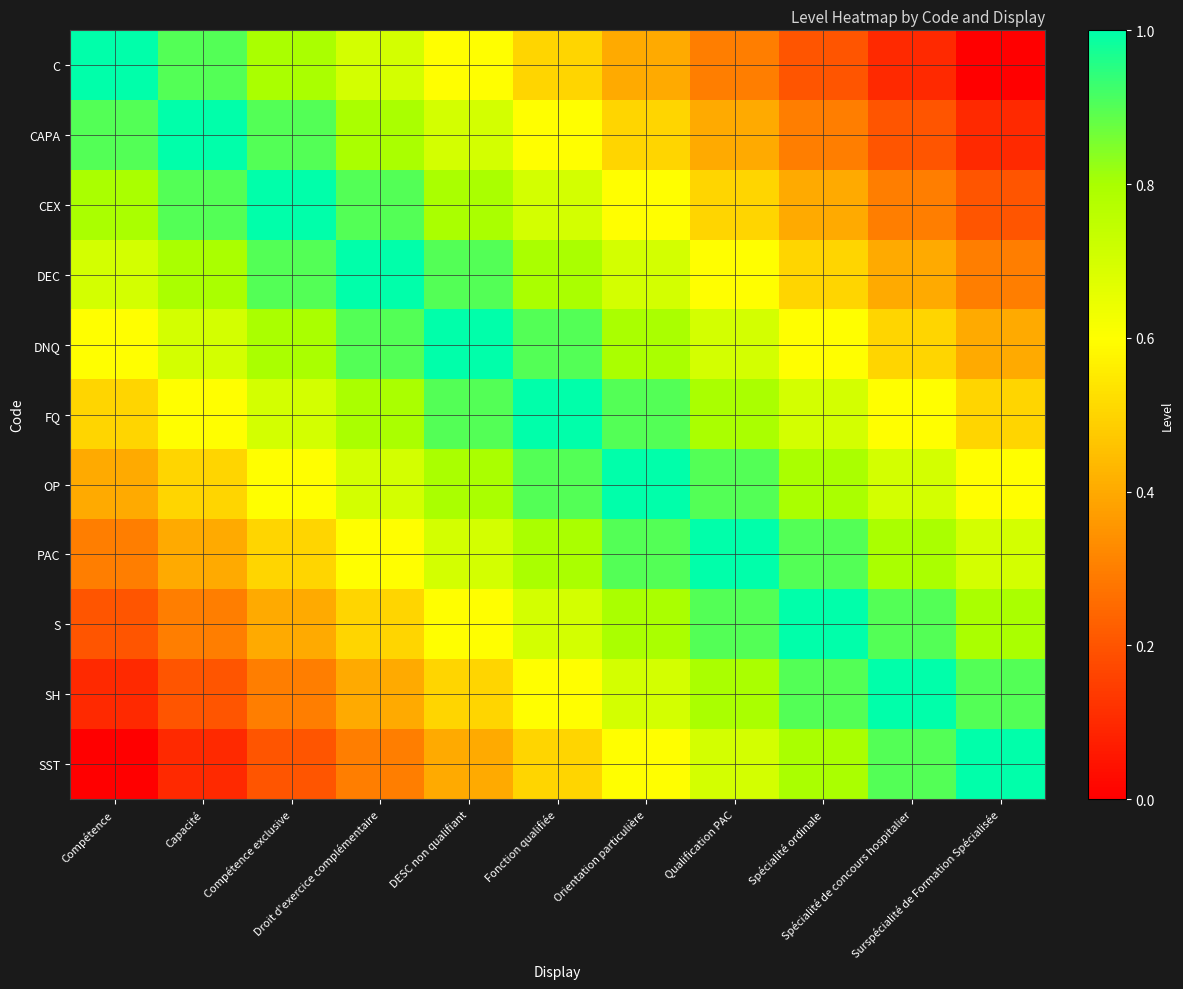

Reading left to right, transcribe all the data shown in this chart.

C: Compétence=1.0	Capacité=0.9	Compétence exclusive=0.8	Droit d'exercice complémentaire=0.7	DESC non qualifiant=0.6	Fonction qualifiée=0.5	Orientation particulière=0.4	Qualification PAC=0.3	Spécialité ordinale=0.2	Spécialité de concours hospitalier=0.1	Surspécialité de Formation Spécialisée=0.0
CAPA: Compétence=0.9	Capacité=1.0	Compétence exclusive=0.9	Droit d'exercice complémentaire=0.8	DESC non qualifiant=0.7	Fonction qualifiée=0.6	Orientation particulière=0.5	Qualification PAC=0.4	Spécialité ordinale=0.3	Spécialité de concours hospitalier=0.2	Surspécialité de Formation Spécialisée=0.1
CEX: Compétence=0.8	Capacité=0.9	Compétence exclusive=1.0	Droit d'exercice complémentaire=0.9	DESC non qualifiant=0.8	Fonction qualifiée=0.7	Orientation particulière=0.6	Qualification PAC=0.5	Spécialité ordinale=0.4	Spécialité de concours hospitalier=0.3	Surspécialité de Formation Spécialisée=0.2
DEC: Compétence=0.7	Capacité=0.8	Compétence exclusive=0.9	Droit d'exercice complémentaire=1.0	DESC non qualifiant=0.9	Fonction qualifiée=0.8	Orientation particulière=0.7	Qualification PAC=0.6	Spécialité ordinale=0.5	Spécialité de concours hospitalier=0.4	Surspécialité de Formation Spécialisée=0.3
DNQ: Compétence=0.6	Capacité=0.7	Compétence exclusive=0.8	Droit d'exercice complémentaire=0.9	DESC non qualifiant=1.0	Fonction qualifiée=0.9	Orientation particulière=0.8	Qualification PAC=0.7	Spécialité ordinale=0.6	Spécialité de concours hospitalier=0.5	Surspécialité de Formation Spécialisée=0.4
FQ: Compétence=0.5	Capacité=0.6	Compétence exclusive=0.7	Droit d'exercice complémentaire=0.8	DESC non qualifiant=0.9	Fonction qualifiée=1.0	Orientation particulière=0.9	Qualification PAC=0.8	Spécialité ordinale=0.7	Spécialité de concours hospitalier=0.6	Surspécialité de Formation Spécialisée=0.5
OP: Compétence=0.4	Capacité=0.5	Compétence exclusive=0.6	Droit d'exercice complémentaire=0.7	DESC non qualifiant=0.8	Fonction qualifiée=0.9	Orientation particulière=1.0	Qualification PAC=0.9	Spécialité ordinale=0.8	Spécialité de concours hospitalier=0.7	Surspécialité de Formation Spécialisée=0.6
PAC: Compétence=0.3	Capacité=0.4	Compétence exclusive=0.5	Droit d'exercice complémentaire=0.6	DESC non qualifiant=0.7	Fonction qualifiée=0.8	Orientation particulière=0.9	Qualification PAC=1.0	Spécialité ordinale=0.9	Spécialité de concours hospitalier=0.8	Surspécialité de Formation Spécialisée=0.7
S: Compétence=0.2	Capacité=0.3	Compétence exclusive=0.4	Droit d'exercice complémentaire=0.5	DESC non qualifiant=0.6	Fonction qualifiée=0.7	Orientation particulière=0.8	Qualification PAC=0.9	Spécialité ordinale=1.0	Spécialité de concours hospitalier=0.9	Surspécialité de Formation Spécialisée=0.8
SH: Compétence=0.1	Capacité=0.2	Compétence exclusive=0.3	Droit d'exercice complémentaire=0.4	DESC non qualifiant=0.5	Fonction qualifiée=0.6	Orientation particulière=0.7	Qualification PAC=0.8	Spécialité ordinale=0.9	Spécialité de concours hospitalier=1.0	Surspécialité de Formation Spécialisée=0.9
SST: Compétence=0.0	Capacité=0.1	Compétence exclusive=0.2	Droit d'exercice complémentaire=0.3	DESC non qualifiant=0.4	Fonction qualifiée=0.5	Orientation particulière=0.6	Qualification PAC=0.7	Spécialité ordinale=0.8	Spécialité de concours hospitalier=0.9	Surspécialité de Formation Spécialisée=1.0